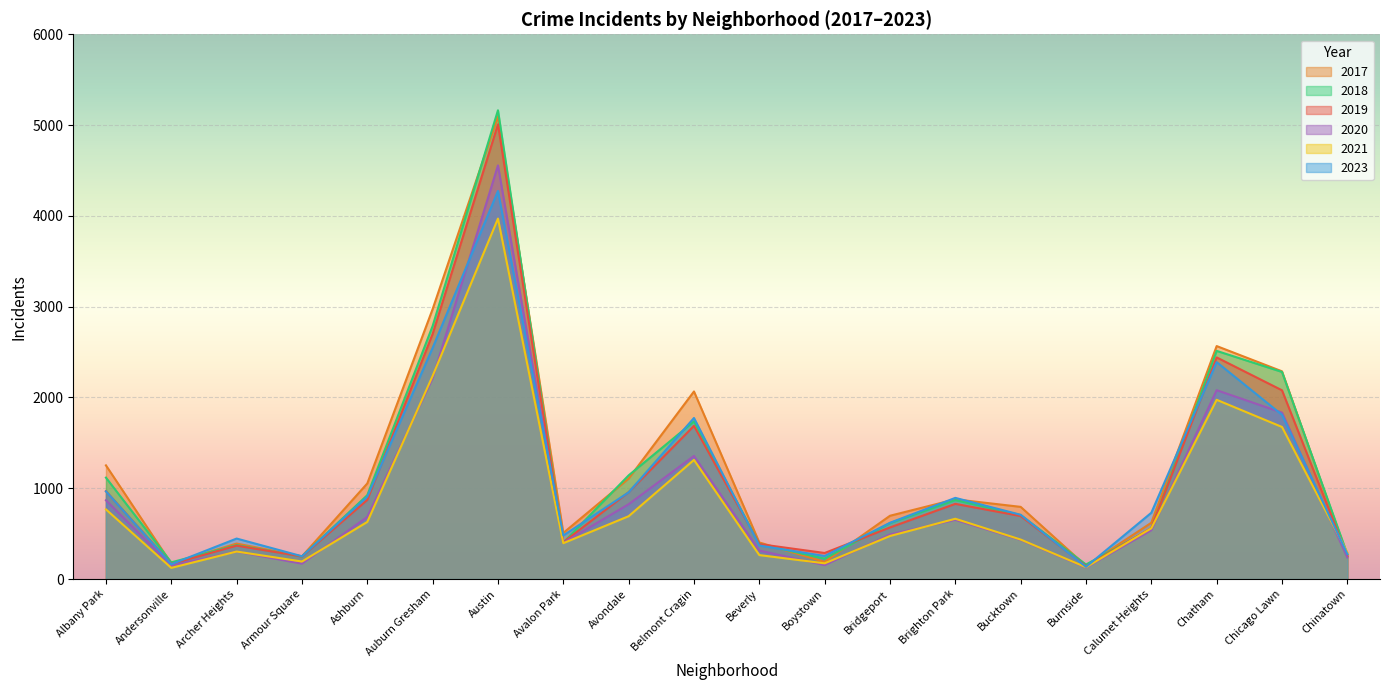

Which series has the largest range (max minus min)?

2018